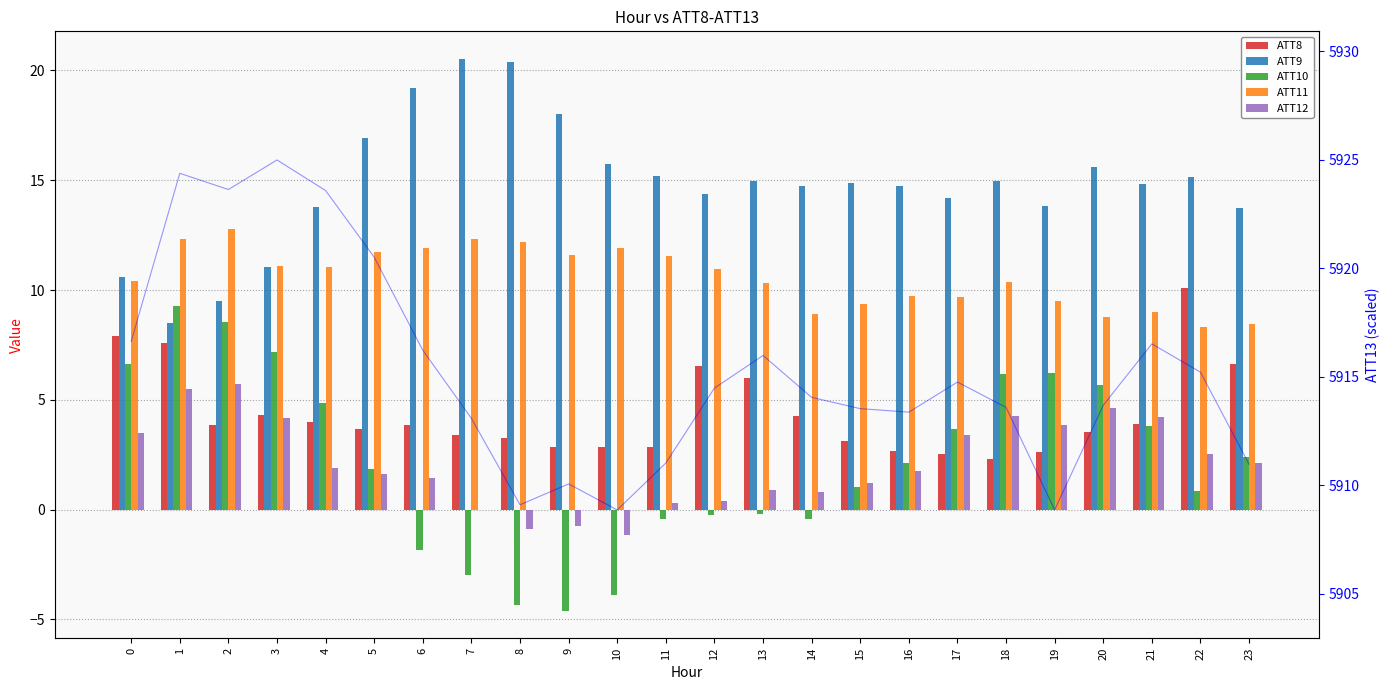

Which label corresponds to the largest value in the chart?

3